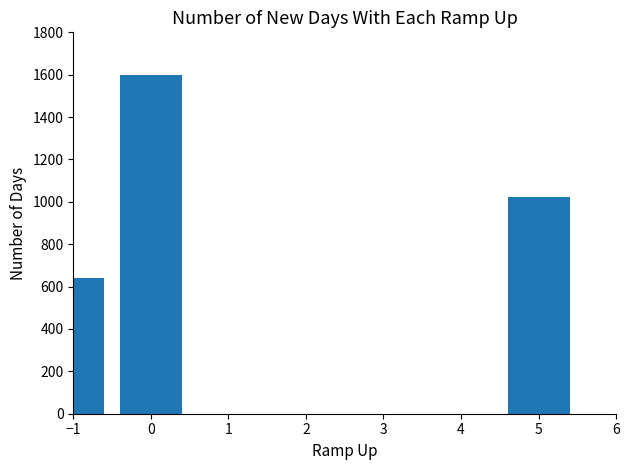

What is the greatest value displayed?

1600